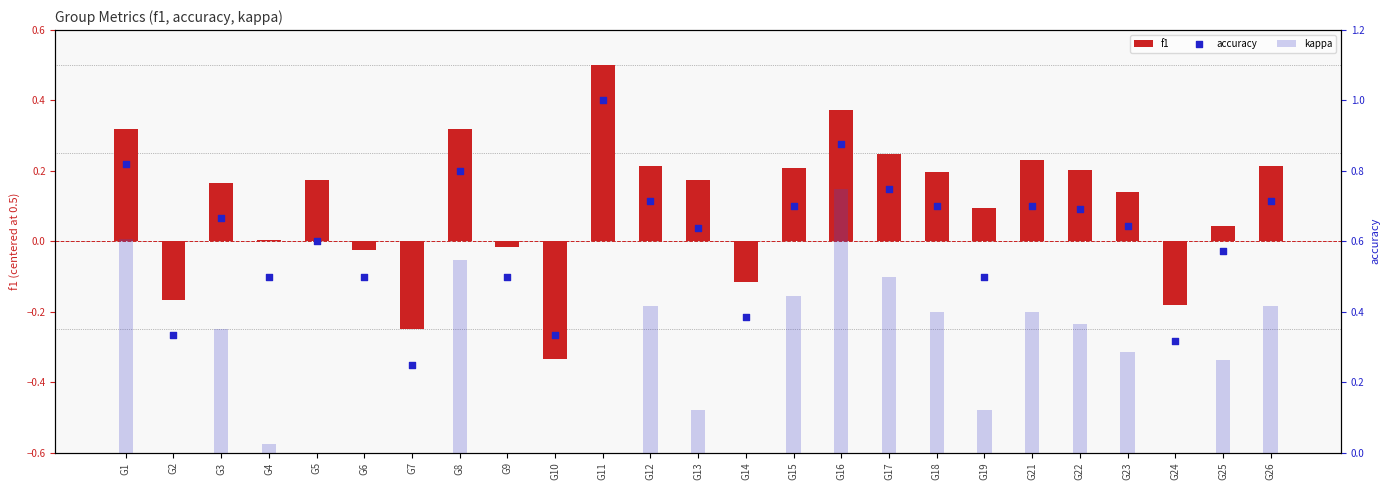

Is the value of accuracy at G1 greater than the value of kappa at G24?

Yes